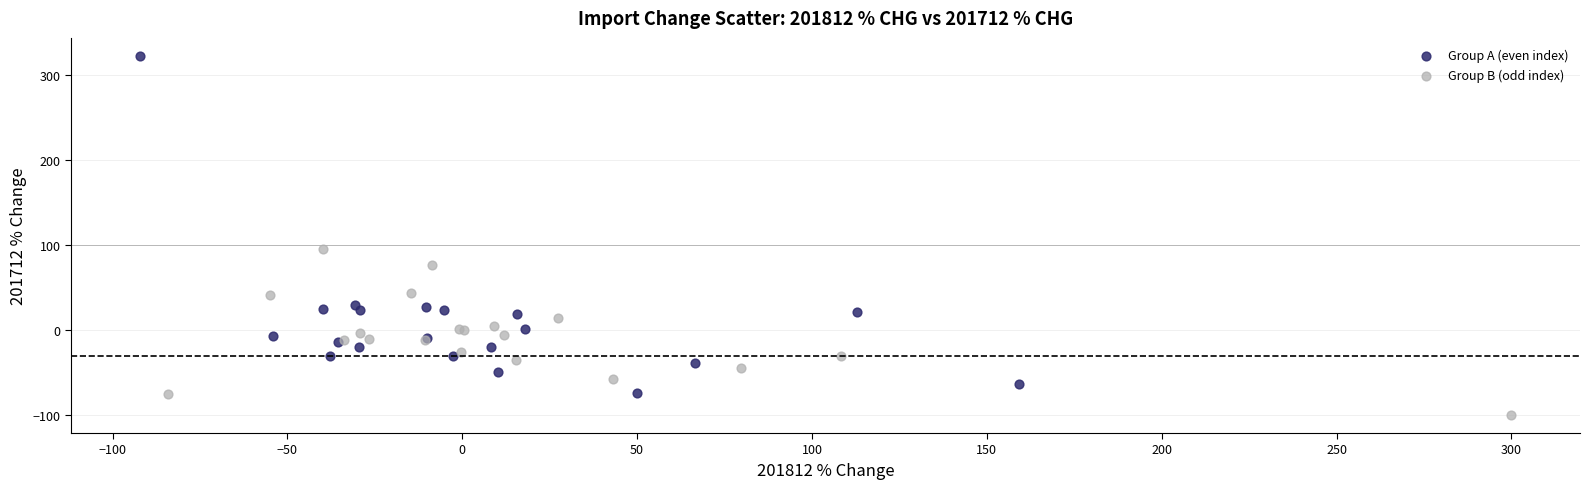

Which series has the largest Y range (max minus min)?

Group A (even index)